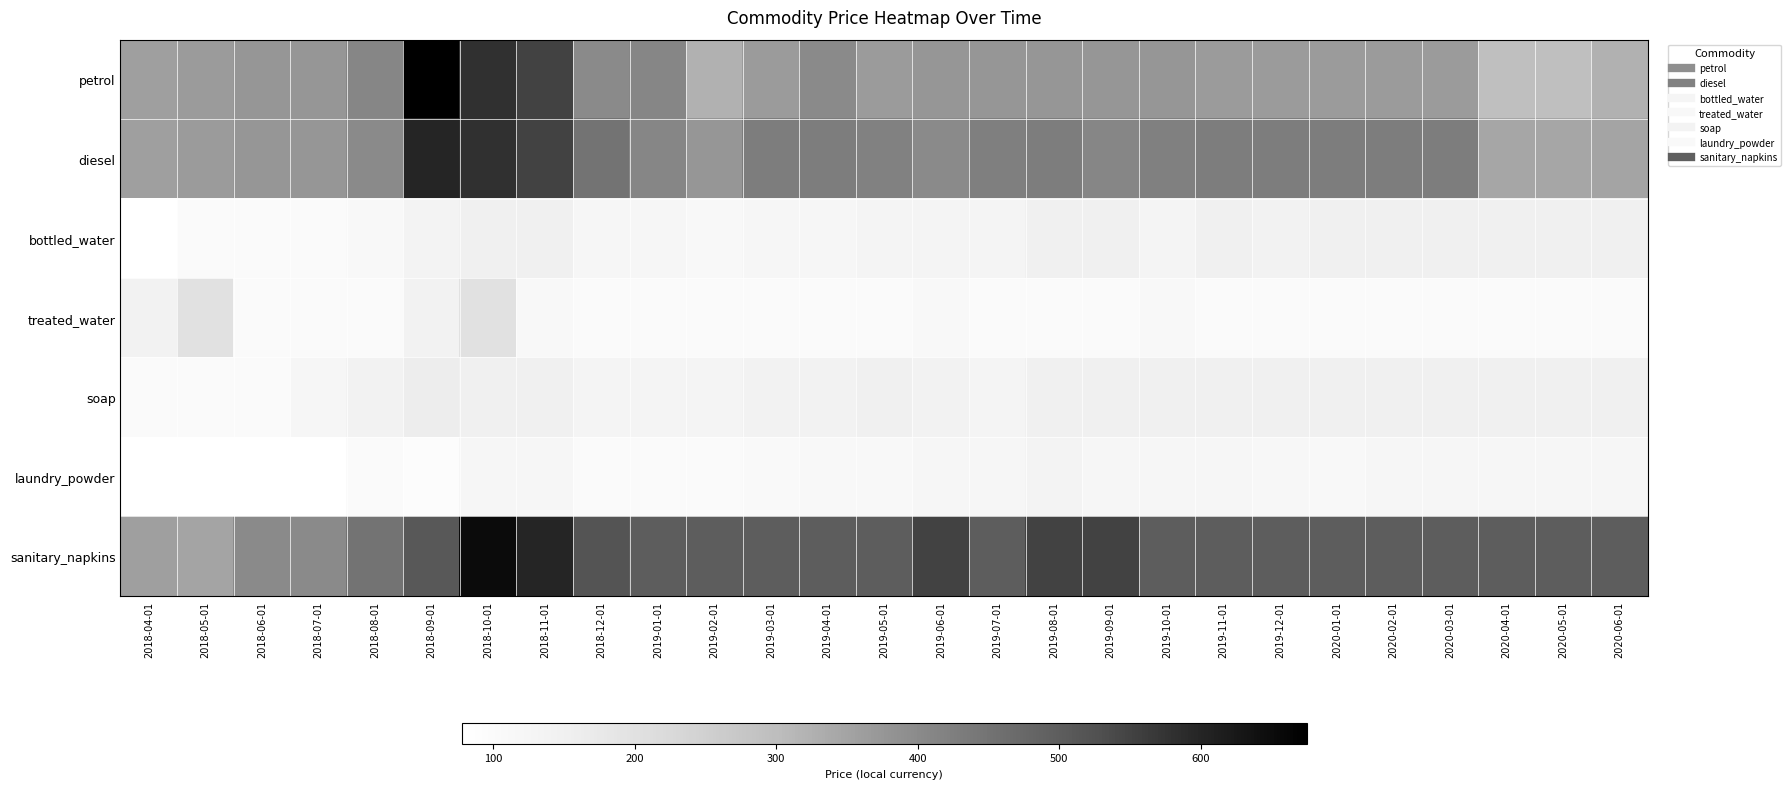

Reading left to right, transcribe all the data shown in this chart.

petrol: 2018-04-01=360.0	2018-05-01=365.0	2018-06-01=375.0	2018-07-01=375.0	2018-08-01=410.0	2018-09-01=675.0	2018-10-01=580.0	2018-11-01=550.0	2018-12-01=400.0	2019-01-01=410.0	2019-02-01=325.0	2019-03-01=365.0	2019-04-01=400.0	2019-05-01=365.0	2019-06-01=375.0	2019-07-01=375.0	2019-08-01=375.0	2019-09-01=375.0	2019-10-01=375.0	2019-11-01=365.0	2019-12-01=365.0	2020-01-01=365.0	2020-02-01=365.0	2020-03-01=365.0	2020-04-01=295.0	2020-05-01=295.0	2020-06-01=325.0
diesel: 2018-04-01=360.0	2018-05-01=365.0	2018-06-01=375.0	2018-07-01=375.0	2018-08-01=400.0	2018-09-01=600.0	2018-10-01=580.0	2018-11-01=550.0	2018-12-01=450.0	2019-01-01=410.0	2019-02-01=375.0	2019-03-01=430.0	2019-04-01=430.0	2019-05-01=420.0	2019-06-01=400.0	2019-07-01=425.0	2019-08-01=430.0	2019-09-01=410.0	2019-10-01=422.5	2019-11-01=430.0	2019-12-01=430.0	2020-01-01=430.0	2020-02-01=430.0	2020-03-01=430.0	2020-04-01=345.0	2020-05-01=345.0	2020-06-01=350.0
bottled_water: 2018-04-01=80.0	2018-05-01=100.0	2018-06-01=100.0	2018-07-01=100.0	2018-08-01=110.0	2018-09-01=135.0	2018-10-01=150.0	2018-11-01=150.0	2018-12-01=120.0	2019-01-01=120.0	2019-02-01=110.0	2019-03-01=120.0	2019-04-01=120.0	2019-05-01=130.0	2019-06-01=130.0	2019-07-01=130.0	2019-08-01=150.0	2019-09-01=150.0	2019-10-01=130.0	2019-11-01=150.0	2019-12-01=140.0	2020-01-01=150.0	2020-02-01=150.0	2020-03-01=150.0	2020-04-01=150.0	2020-05-01=150.0	2020-06-01=150.0
treated_water: 2018-04-01=140.0	2018-05-01=200.0	2018-06-01=100.0	2018-07-01=100.0	2018-08-01=100.0	2018-09-01=140.0	2018-10-01=200.0	2018-11-01=110.0	2018-12-01=100.0	2019-01-01=100.0	2019-02-01=100.0	2019-03-01=100.0	2019-04-01=100.0	2019-05-01=100.0	2019-06-01=110.0	2019-07-01=100.0	2019-08-01=100.0	2019-09-01=100.0	2019-10-01=110.0	2019-11-01=100.0	2019-12-01=100.0	2020-01-01=100.0	2020-02-01=100.0	2020-03-01=100.0	2020-04-01=100.0	2020-05-01=100.0	2020-06-01=100.0
soap: 2018-04-01=100.0	2018-05-01=100.0	2018-06-01=100.0	2018-07-01=120.0	2018-08-01=142.9	2018-09-01=160.0	2018-10-01=150.0	2018-11-01=150.0	2018-12-01=130.0	2019-01-01=130.0	2019-02-01=130.0	2019-03-01=140.0	2019-04-01=140.0	2019-05-01=150.0	2019-06-01=140.0	2019-07-01=130.0	2019-08-01=150.0	2019-09-01=150.0	2019-10-01=150.0	2019-11-01=150.0	2019-12-01=150.0	2020-01-01=150.0	2020-02-01=150.0	2020-03-01=150.0	2020-04-01=150.0	2020-05-01=150.0	2020-06-01=150.0
laundry_powder: 2018-04-01=80.0	2018-05-01=77.8	2018-06-01=80.0	2018-07-01=80.0	2018-08-01=100.0	2018-09-01=90.9	2018-10-01=120.0	2018-11-01=120.0	2018-12-01=100.0	2019-01-01=100.0	2019-02-01=100.0	2019-03-01=104.5	2019-04-01=110.0	2019-05-01=109.0	2019-06-01=120.0	2019-07-01=120.0	2019-08-01=135.0	2019-09-01=120.0	2019-10-01=120.0	2019-11-01=120.0	2019-12-01=115.0	2020-01-01=110.0	2020-02-01=120.0	2020-03-01=120.0	2020-04-01=120.0	2020-05-01=120.0	2020-06-01=120.0
sanitary_napkins: 2018-04-01=360.0	2018-05-01=350.0	2018-06-01=400.0	2018-07-01=400.0	2018-08-01=450.0	2018-09-01=510.0	2018-10-01=650.0	2018-11-01=600.0	2018-12-01=520.0	2019-01-01=500.0	2019-02-01=500.0	2019-03-01=500.0	2019-04-01=500.0	2019-05-01=500.0	2019-06-01=550.0	2019-07-01=500.0	2019-08-01=550.0	2019-09-01=550.0	2019-10-01=500.0	2019-11-01=500.0	2019-12-01=500.0	2020-01-01=500.0	2020-02-01=500.0	2020-03-01=500.0	2020-04-01=500.0	2020-05-01=500.0	2020-06-01=500.0